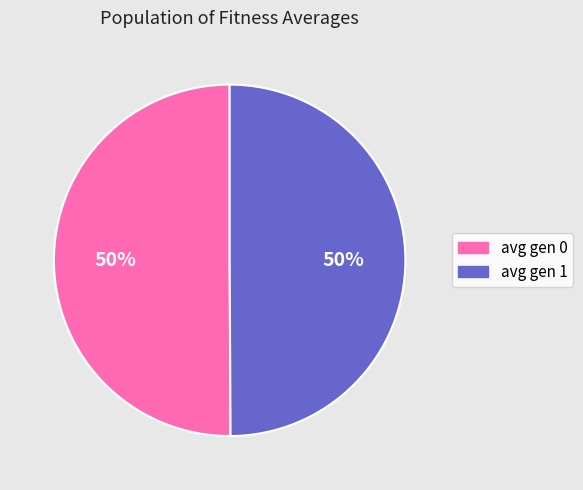

How many segments does this pie chart have?

2